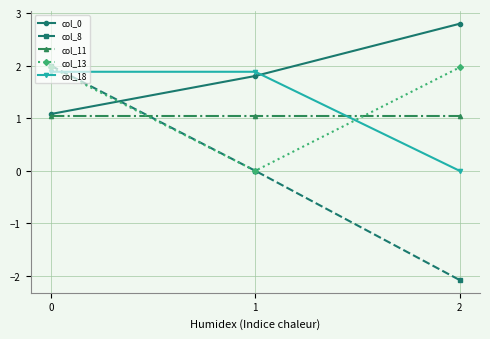

Which series changed the most between 0 and 1?

col_8